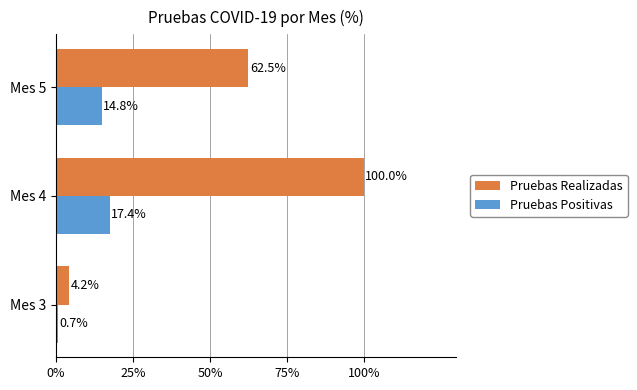

True or false: Pruebas Positivas has a value of 0.7 at Mes 3.

True